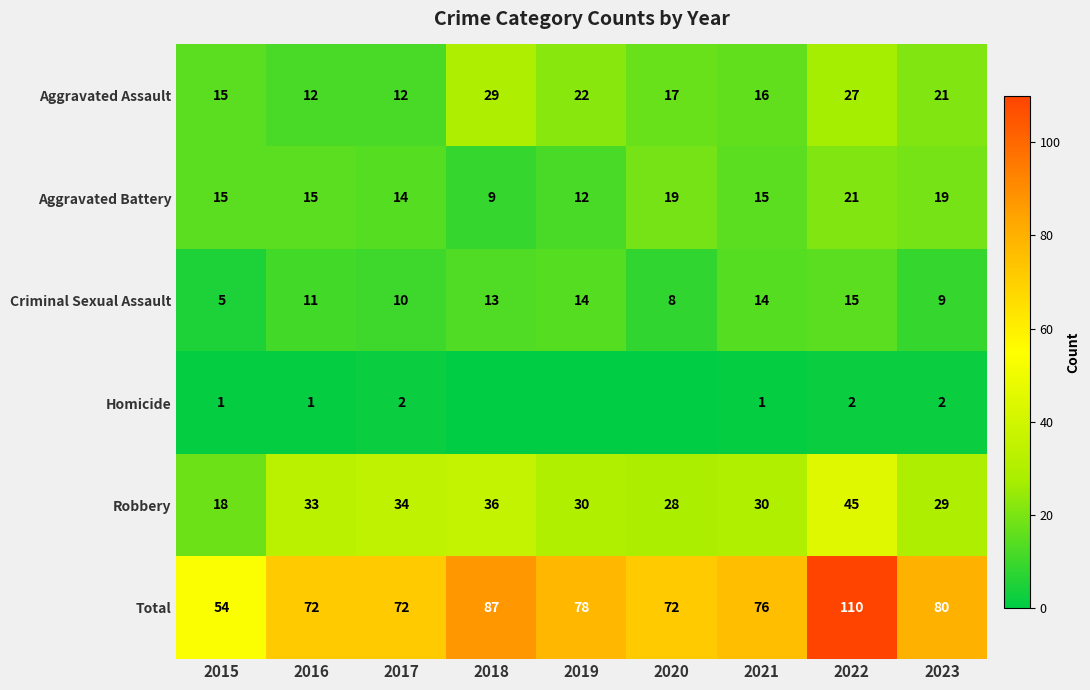

Is the value of Robbery at 2022 greater than the value of Aggravated Assault at 2018?

Yes